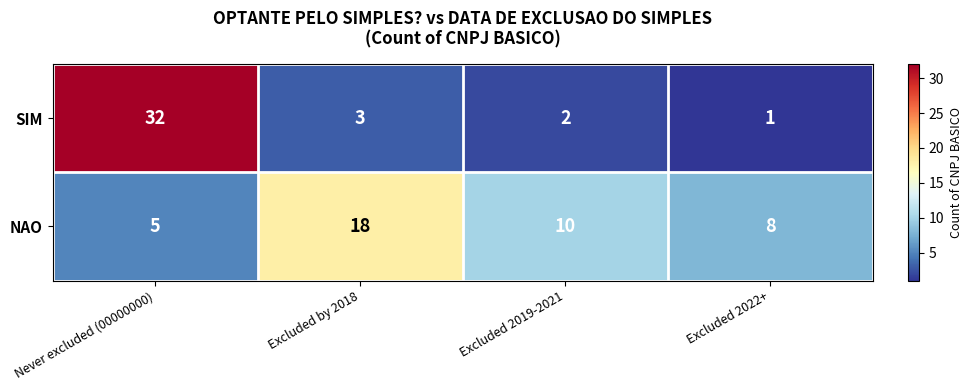

At how many categories does at least one series exceed 4?

4